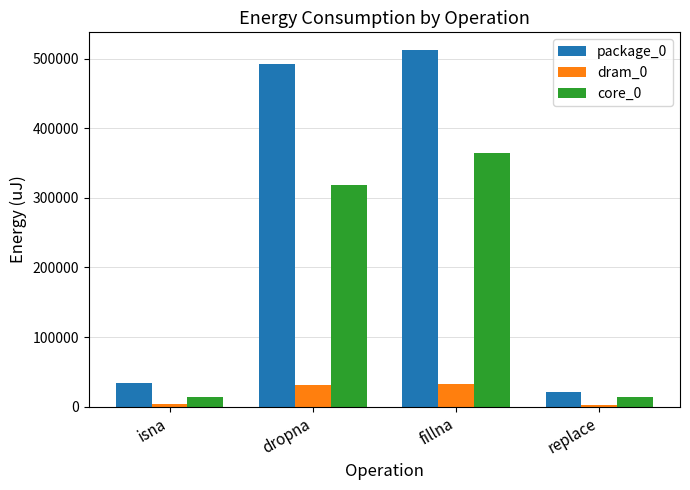

True or false: core_0 has a value of 364746 at fillna.

True